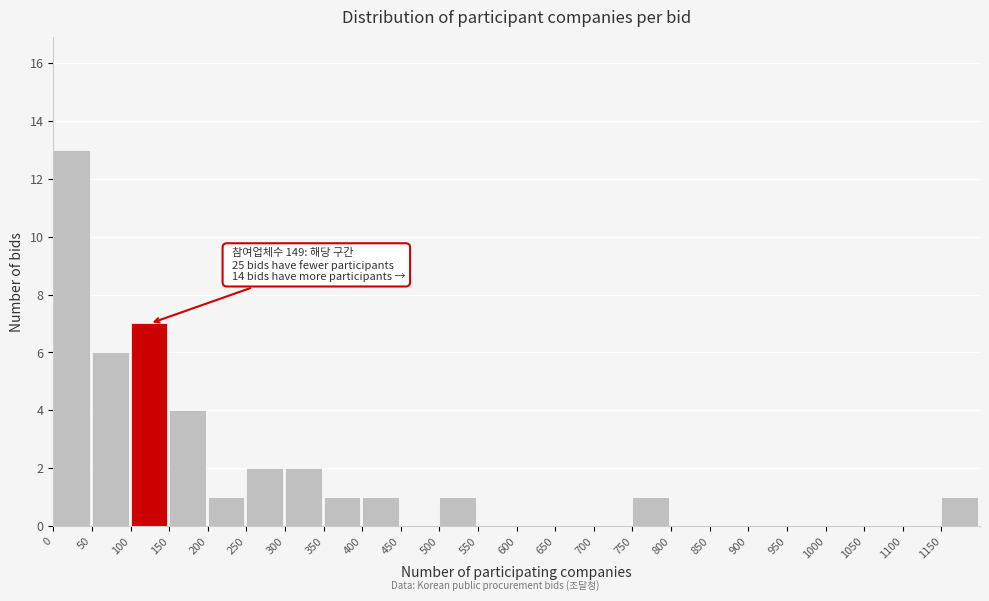

Over which range of the x-axis is the bar tallest?

0 to 50